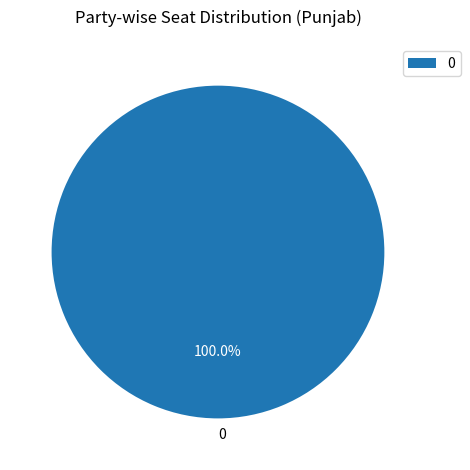

What percentage is the 0 slice, to the nearest percent?

100%